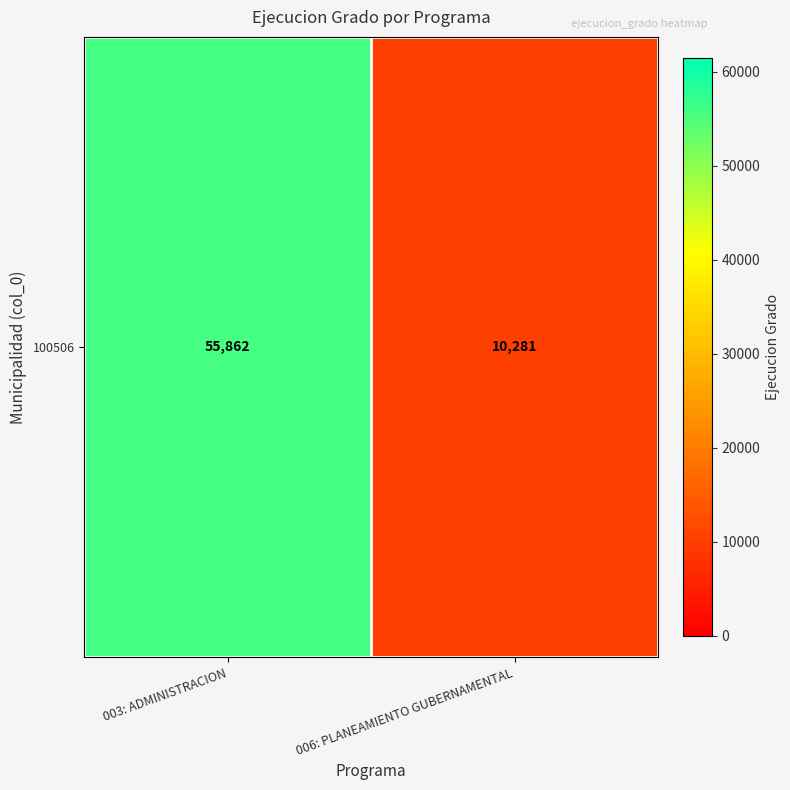

What is the average value?

33072